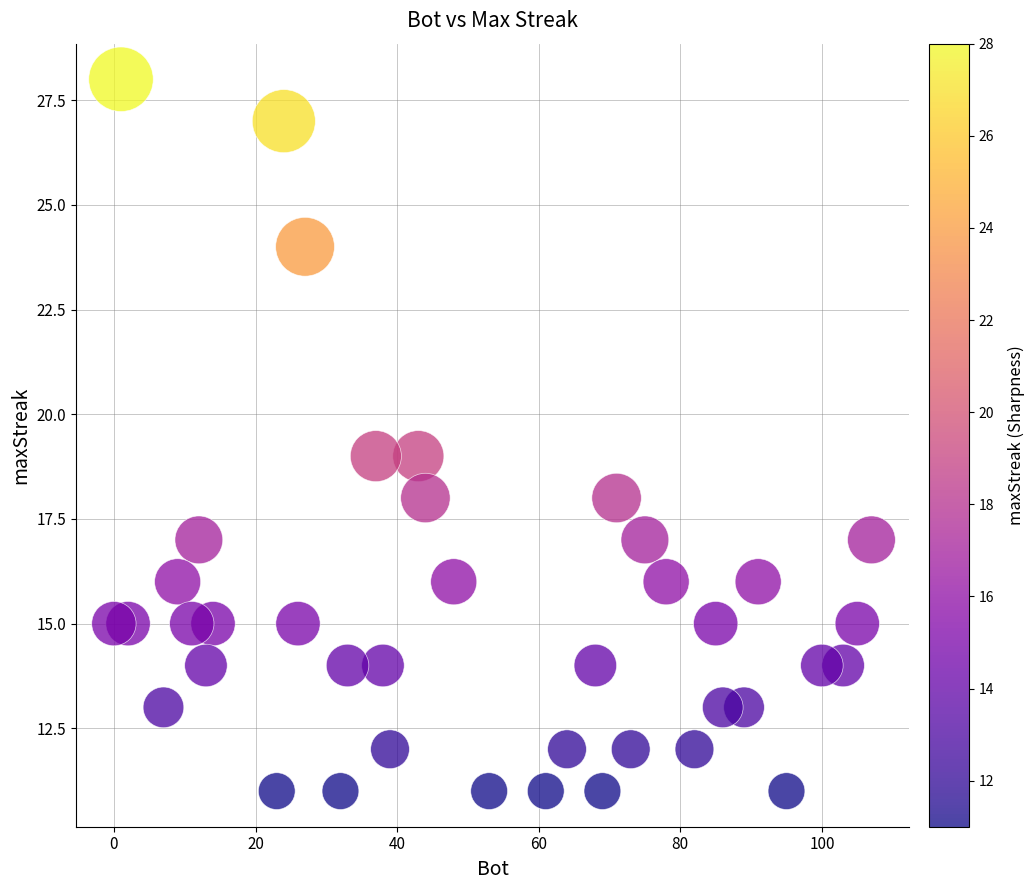

What is the range of X values (max minus min)?

107